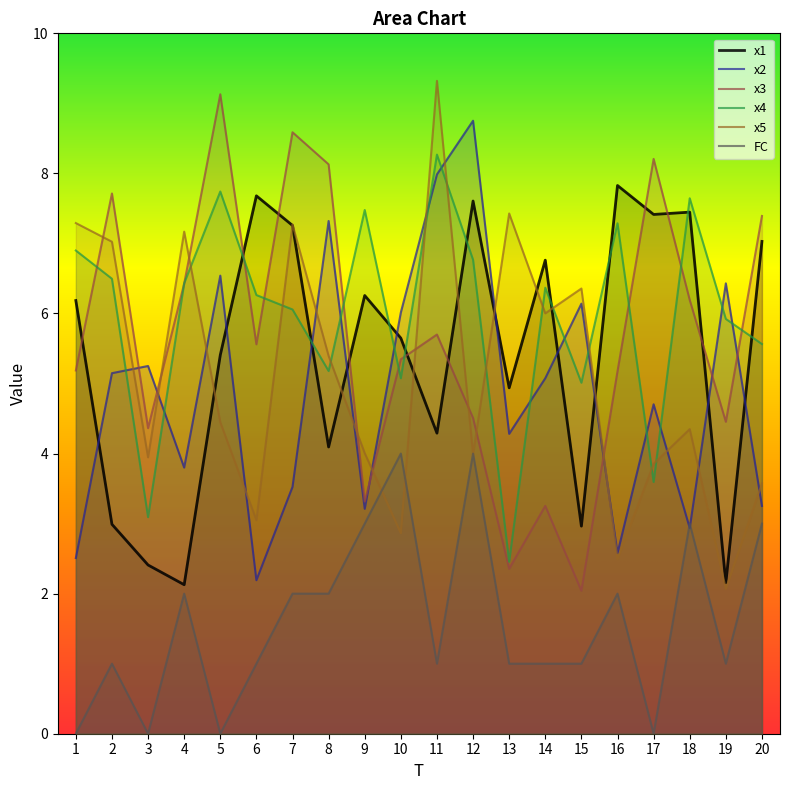

True or false: x1 has more than 2 interior local peaks.

True